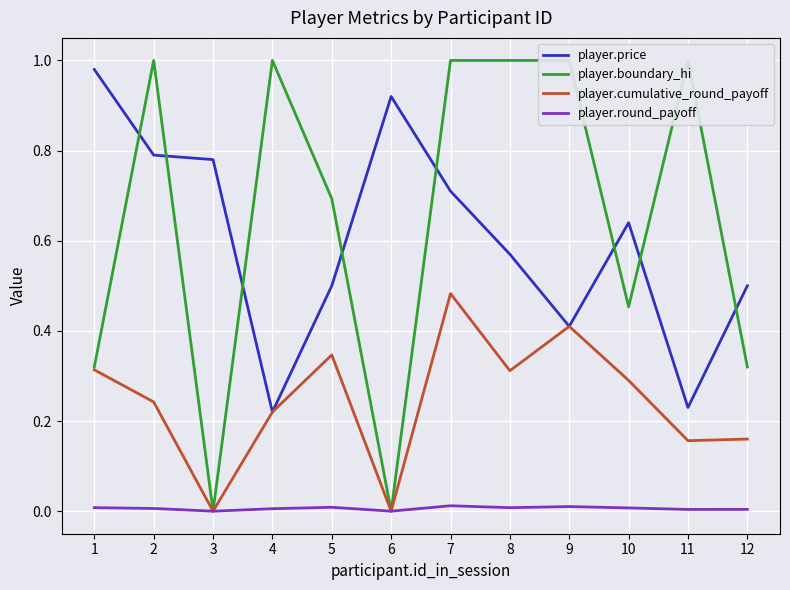

At which category is the sum across all series the highest?

7